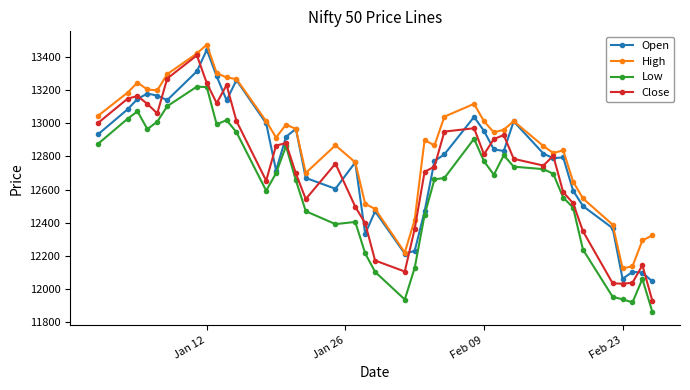

True or false: Low and High intersect in this chart.

False